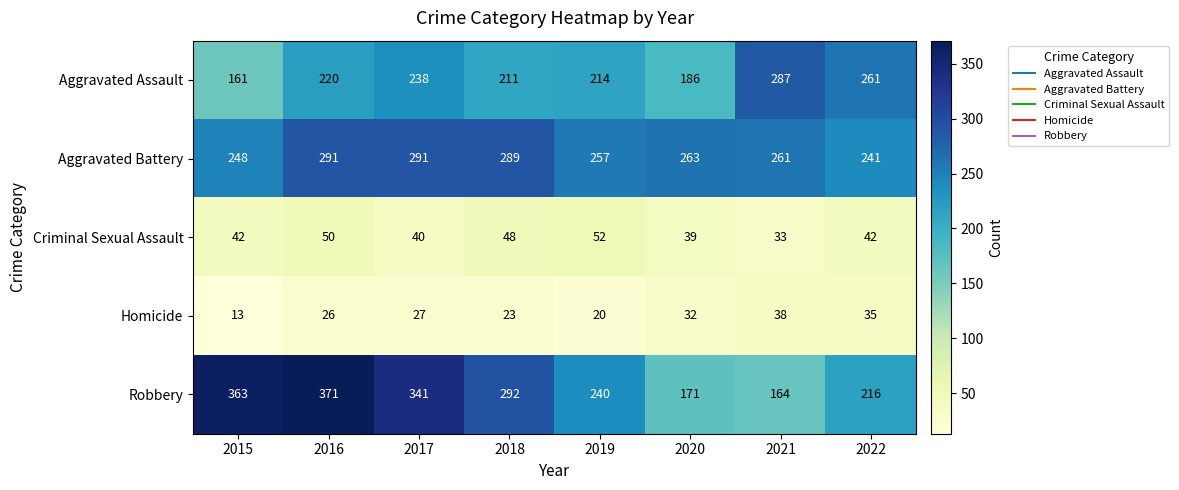

At how many categories does at least one series exceed 238?

8